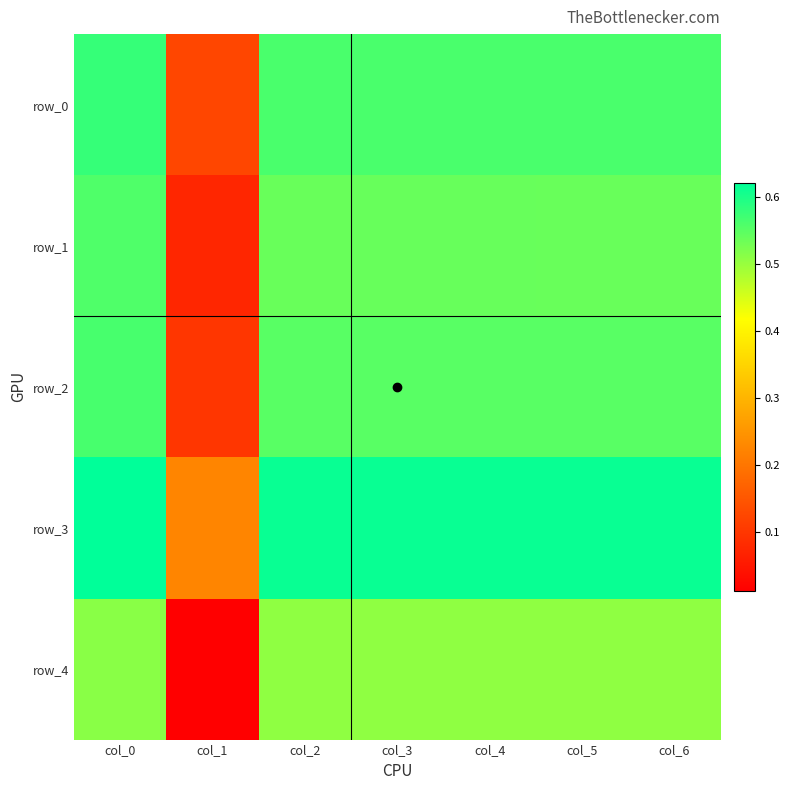

Reading left to right, what are all the values shown in this chart?

row_0: col_0=0.6	col_1=0.1	col_2=0.6	col_3=0.6	col_4=0.6	col_5=0.6	col_6=0.6
row_1: col_0=0.6	col_1=0.1	col_2=0.5	col_3=0.5	col_4=0.5	col_5=0.5	col_6=0.5
row_2: col_0=0.6	col_1=0.1	col_2=0.6	col_3=0.6	col_4=0.6	col_5=0.6	col_6=0.6
row_3: col_0=0.6	col_1=0.2	col_2=0.6	col_3=0.6	col_4=0.6	col_5=0.6	col_6=0.6
row_4: col_0=0.5	col_1=0.0	col_2=0.5	col_3=0.5	col_4=0.5	col_5=0.5	col_6=0.5